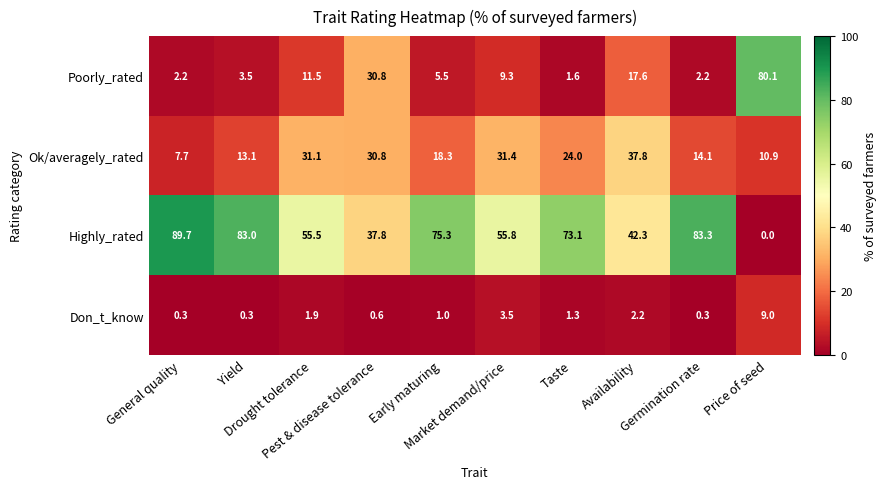

Count the number of data series in this chart.

4